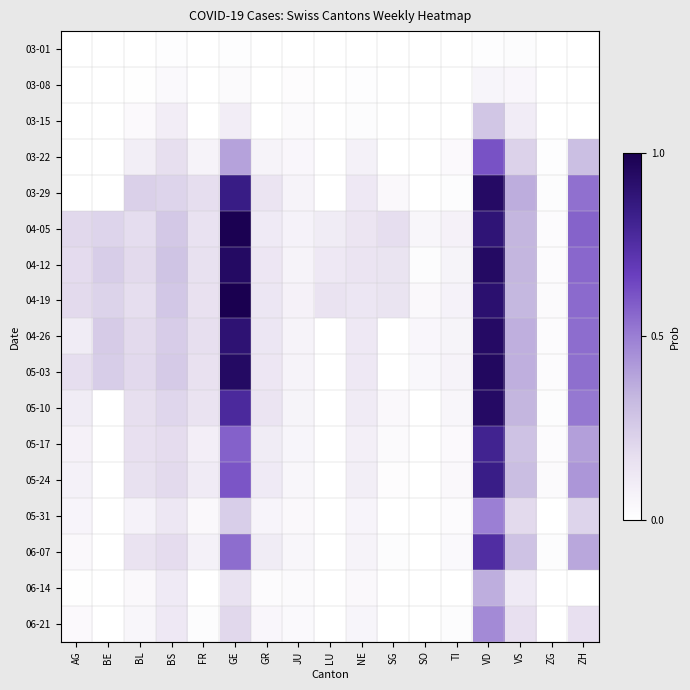

Which category has the highest value across all series?

GE